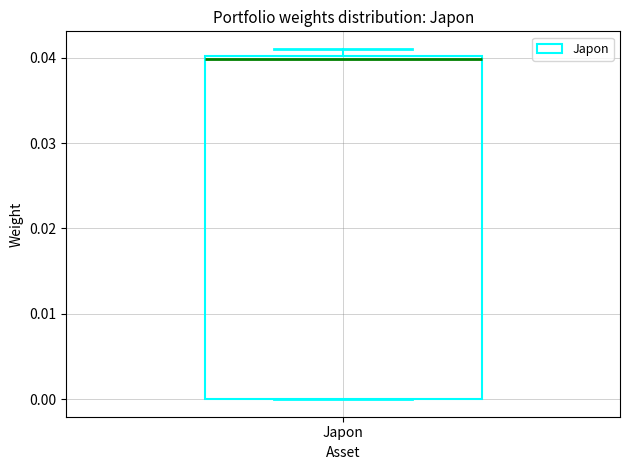

Read this box plot against the y-axis: the position of the median line, the range covered by the box, and the ends of both whiskers. The values are not printed on the chart, so give them approximately, as read against the axis.

median 0.040, box 0.000 to 0.040, whiskers 0.000 to 0.041